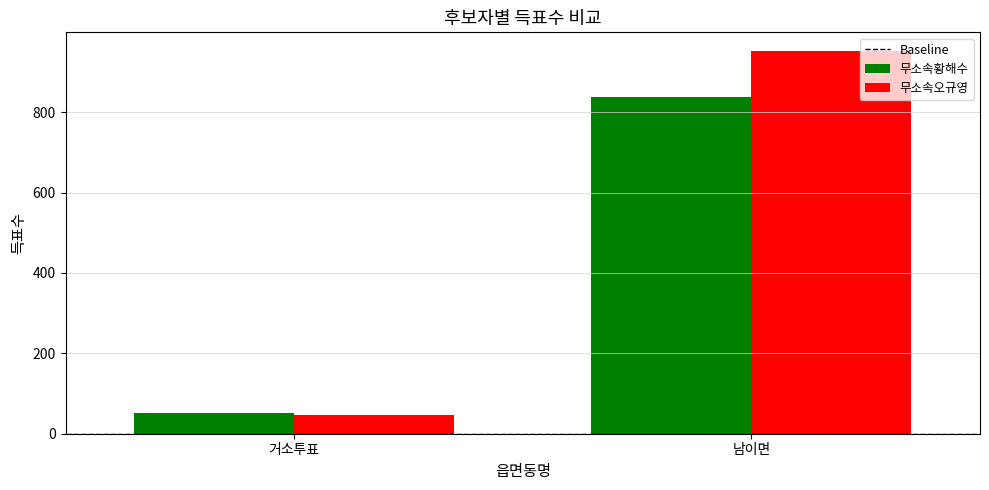

What is the spread (max minus min) of values at 거소투표?

5